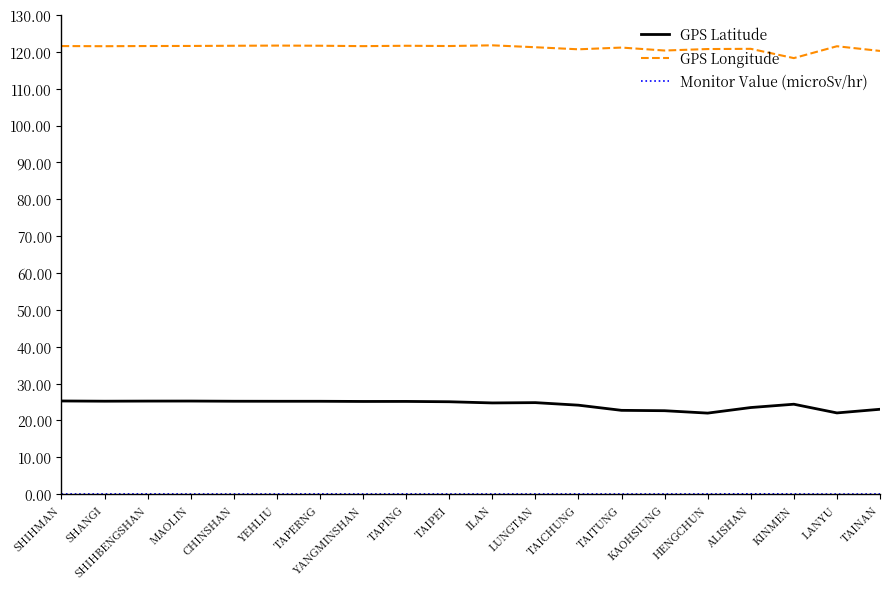

True or false: GPS Longitude and GPS Latitude cross at least once.

False